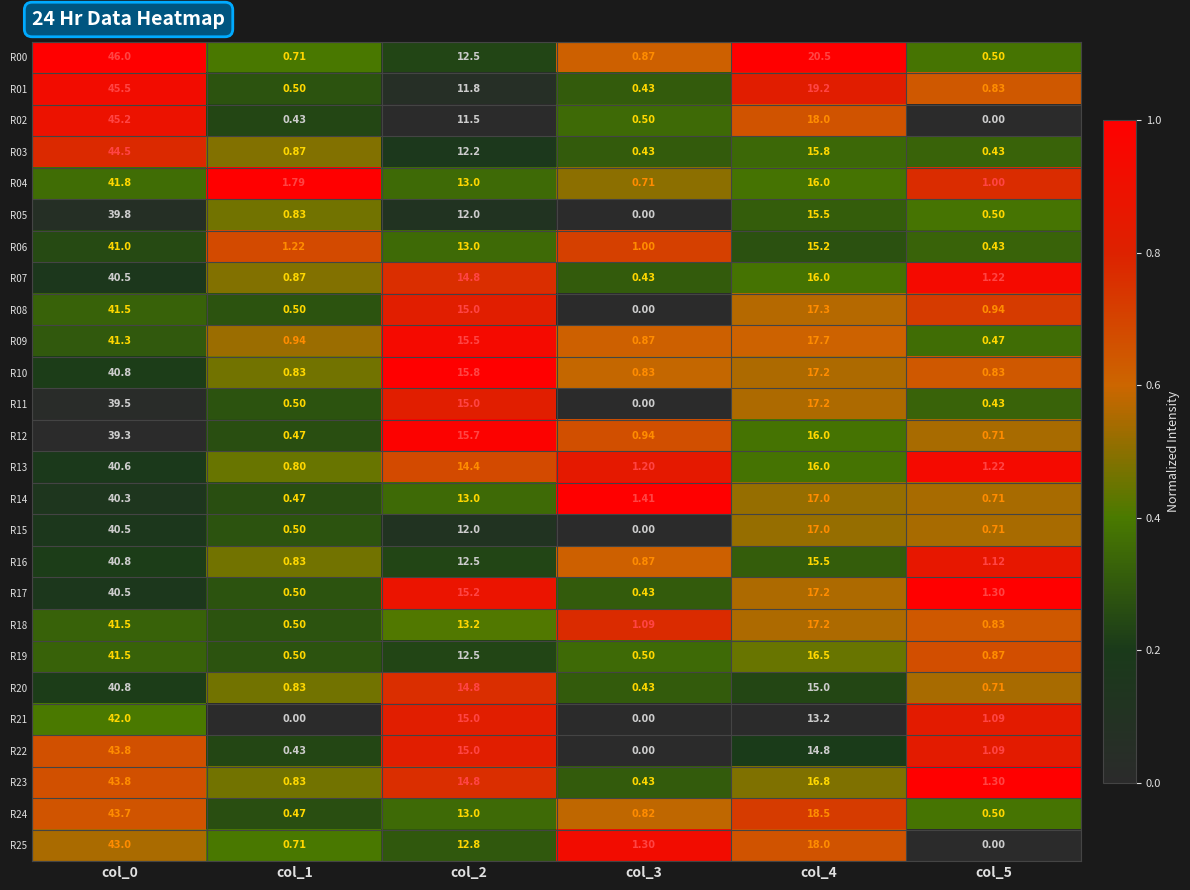

Is the value of R04 at col_1 greater than the value of R16 at col_1?

Yes